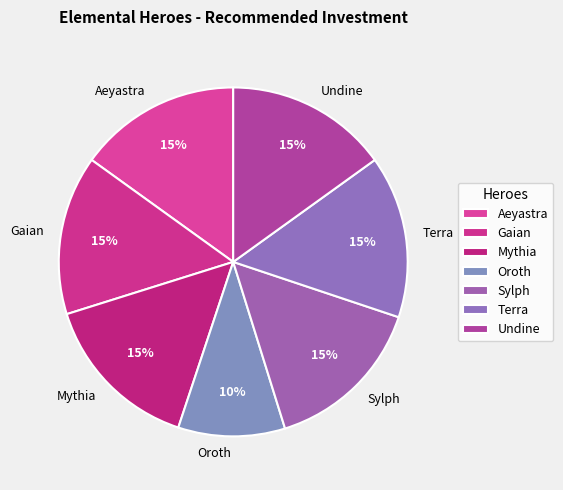

To the nearest percent, what is the average slice percentage?

14%